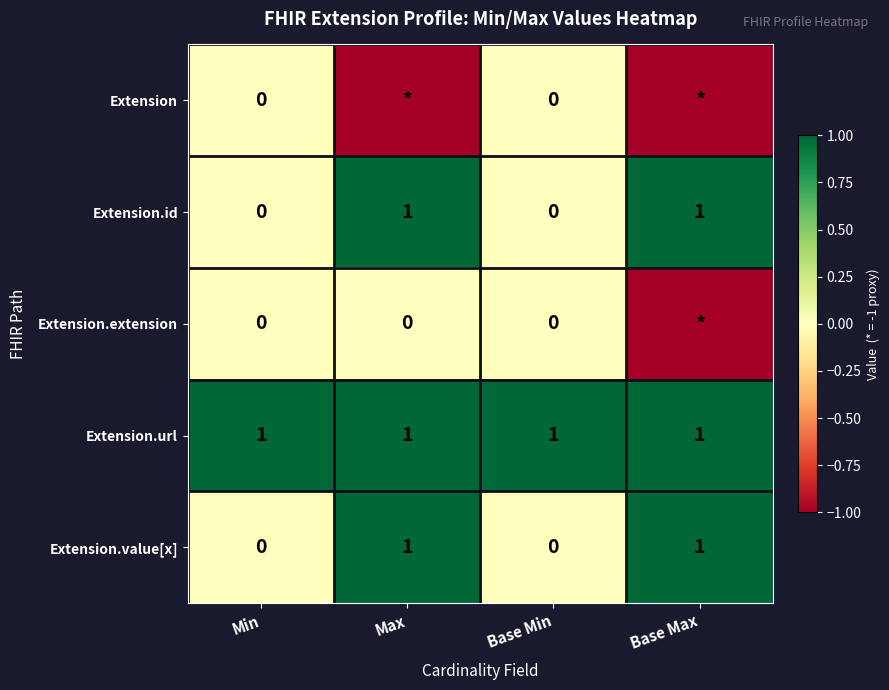

What is the maximum value shown in the chart?

1